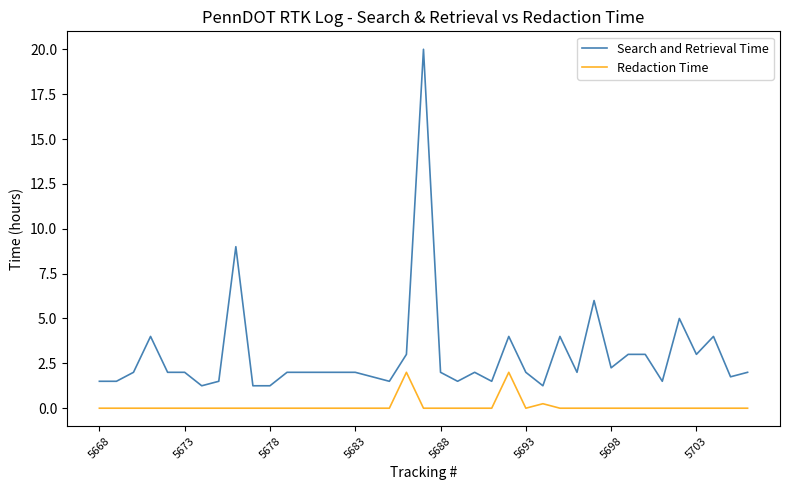

Which series has the largest total across all categories?

Search and Retrieval Time